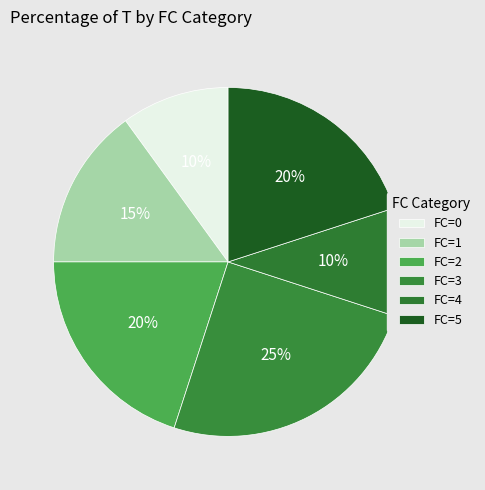

How many segments does this pie chart have?

6